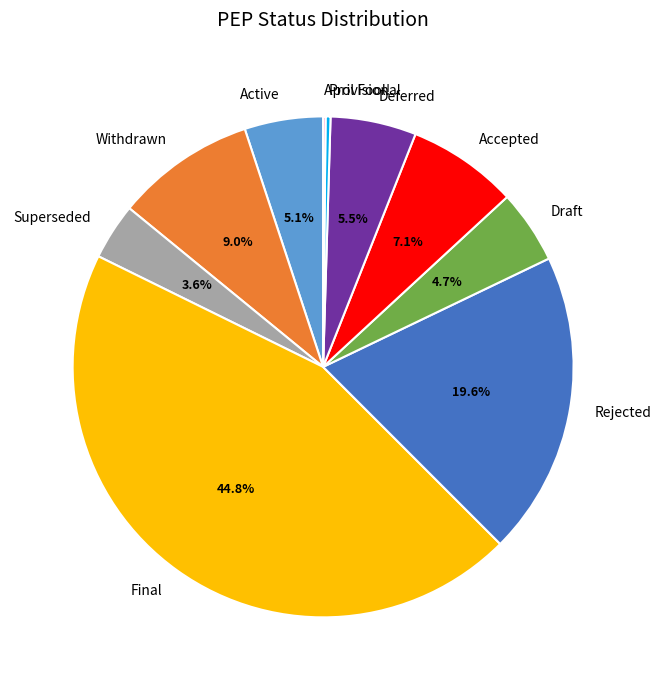

To the nearest percent, what is the average slice percentage?

10%